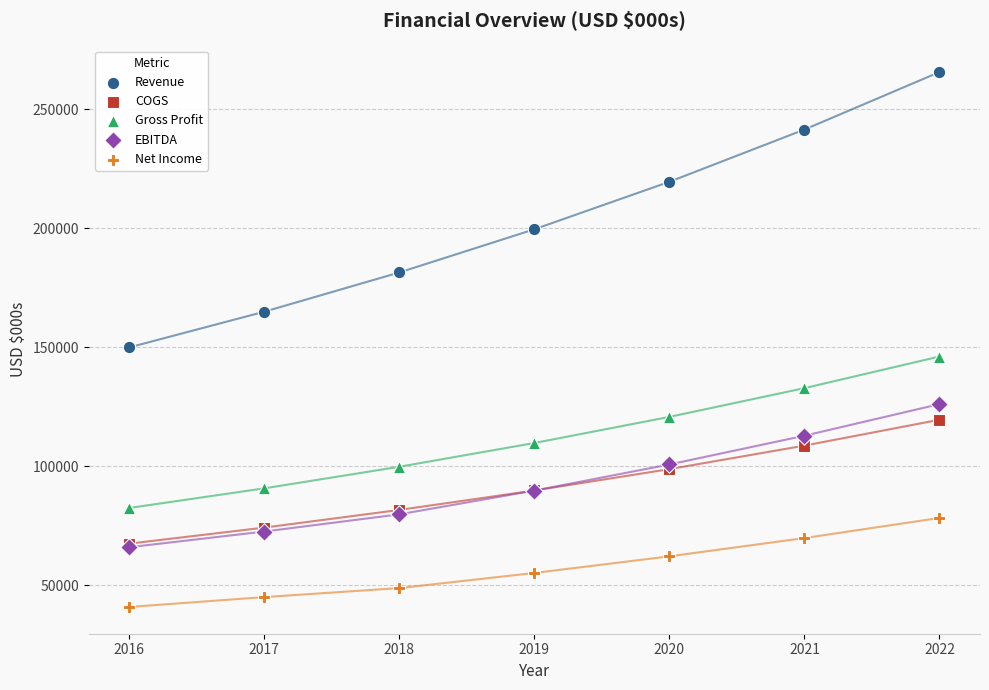

Across all series, what Y value is closest to 153307?

150000.0